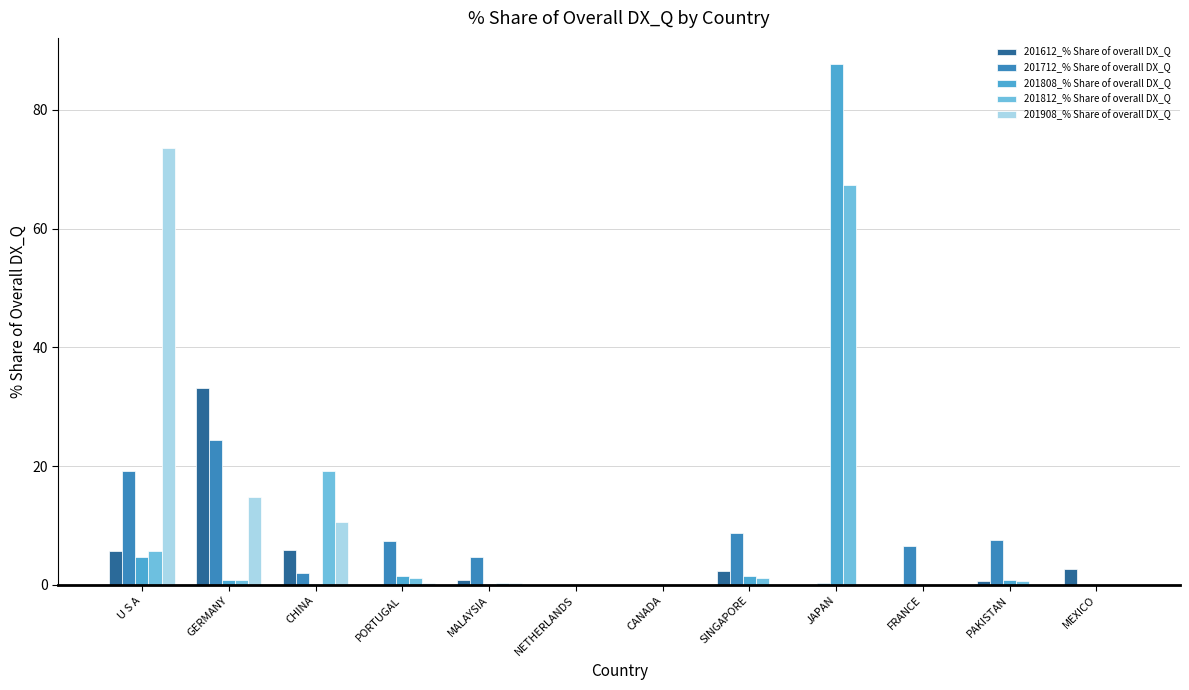

True or false: 201712_% Share of overall DX_Q has a value of -7.5 at CANADA.

False